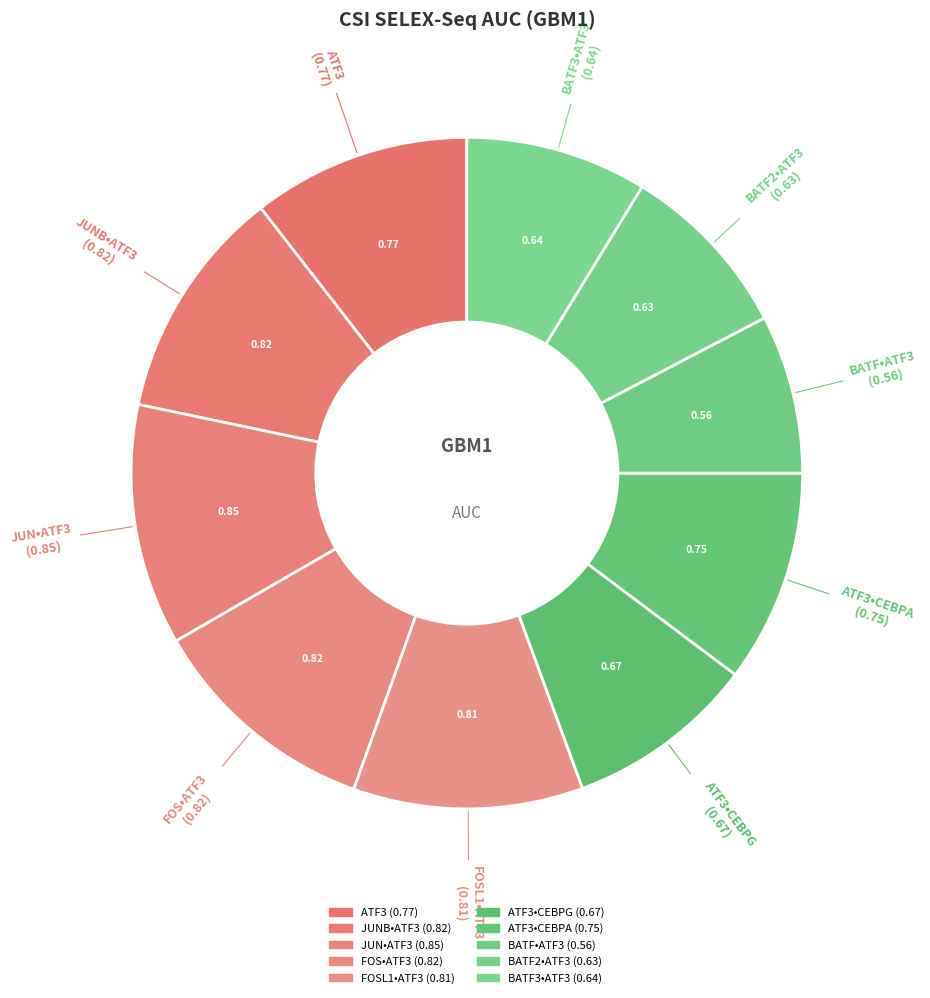

Which slice is the smallest?

BATF•ATF3